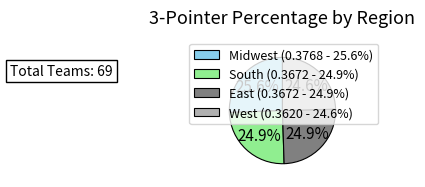

Does any single category account for the majority?

No